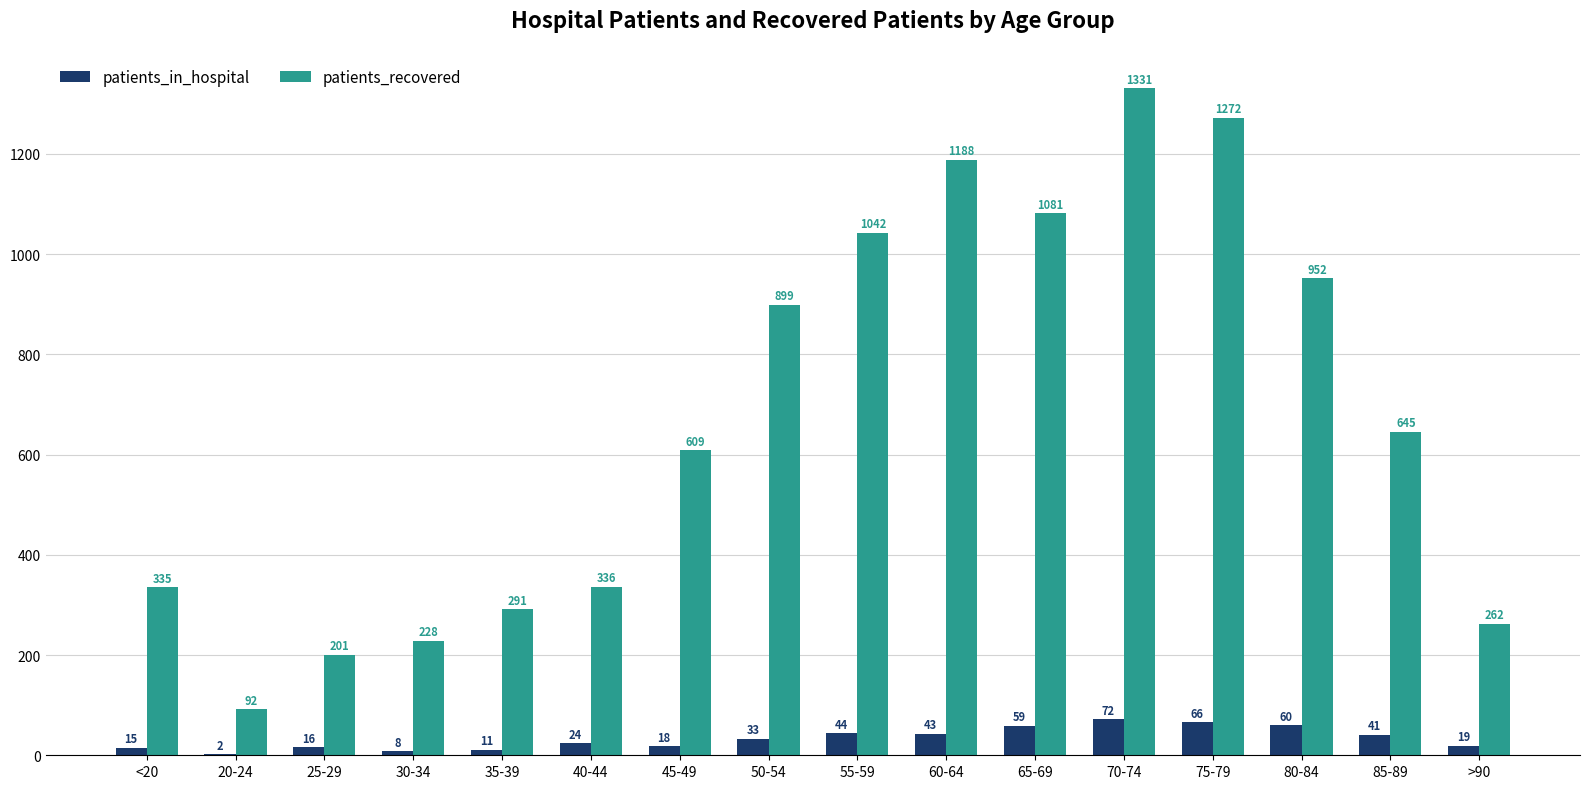

What is the maximum value shown in the chart?

1331